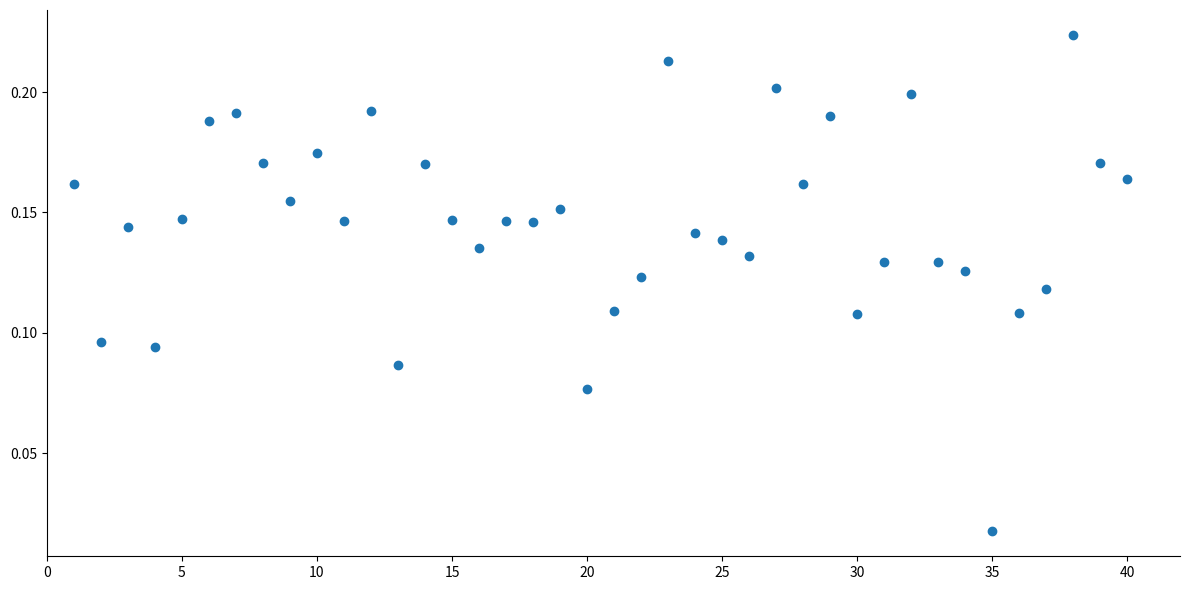

What is the range of X values (max minus min)?

39.0